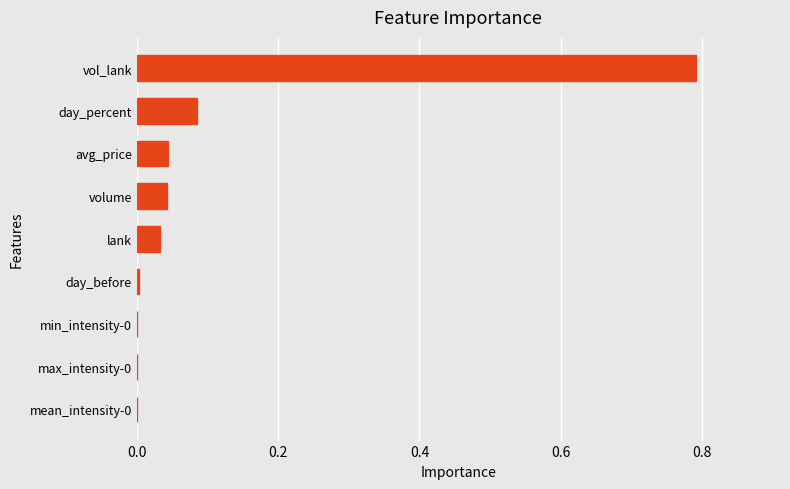

What is the greatest value displayed?

0.8